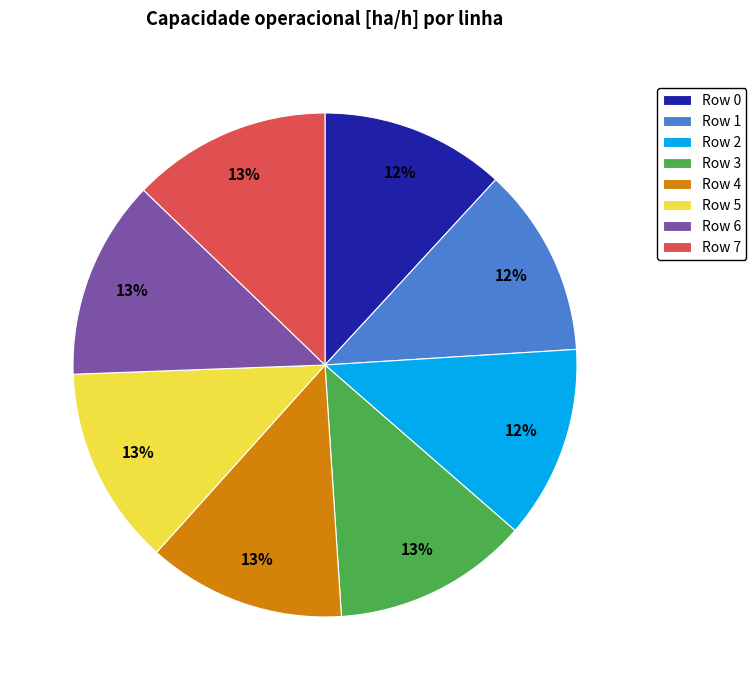

Does Row 0 represent more than half of the total?

No